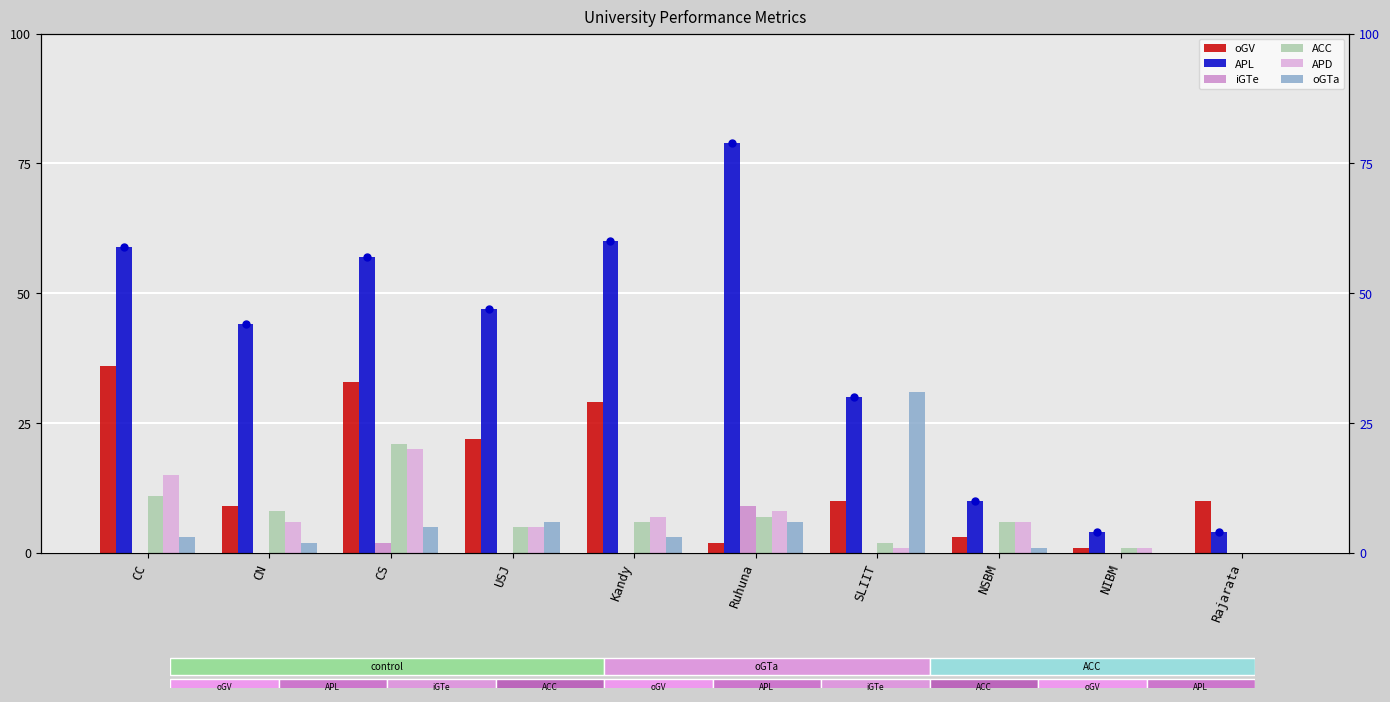

At how many categories does at least one series exceed 27?

7